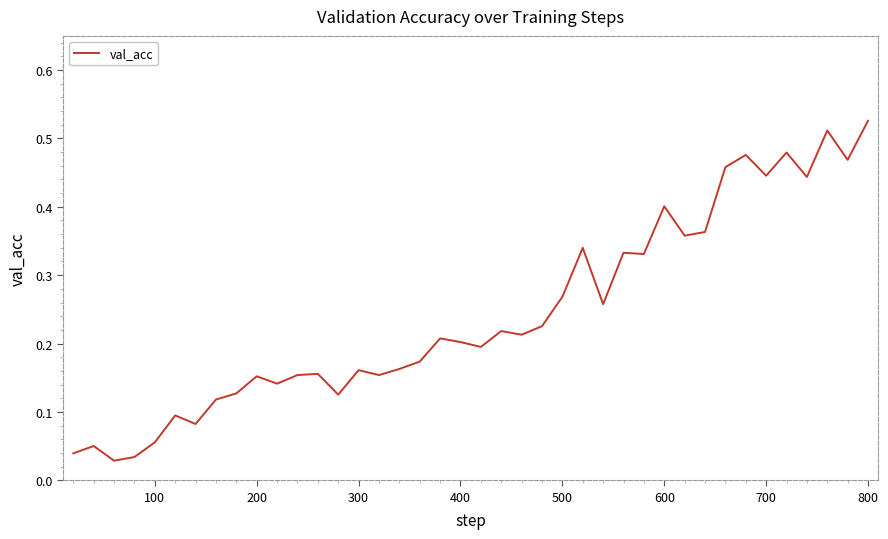

Reading left to right, extract all data points from this chart.

0.0	0.1	0.0	0.0	0.1	0.1	0.1	0.1	0.1	0.2	0.1	0.2	0.2	0.1	0.2	0.2	0.2	0.2	0.2	0.2	0.2	0.2	0.2	0.2	0.3	0.3	0.3	0.3	0.3	0.4	0.4	0.4	0.5	0.5	0.4	0.5	0.4	0.5	0.5	0.5